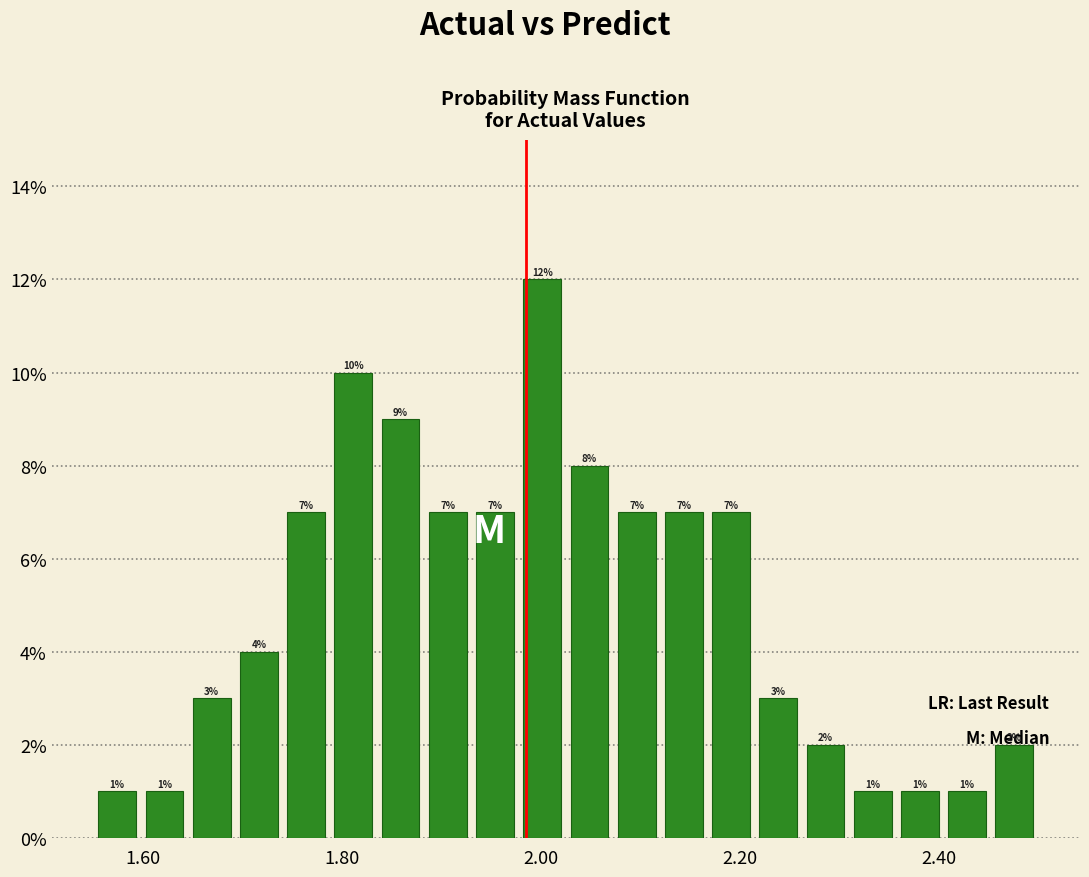

Read against the x-axis, roughly where is the centre of the tallest bar?

2.00